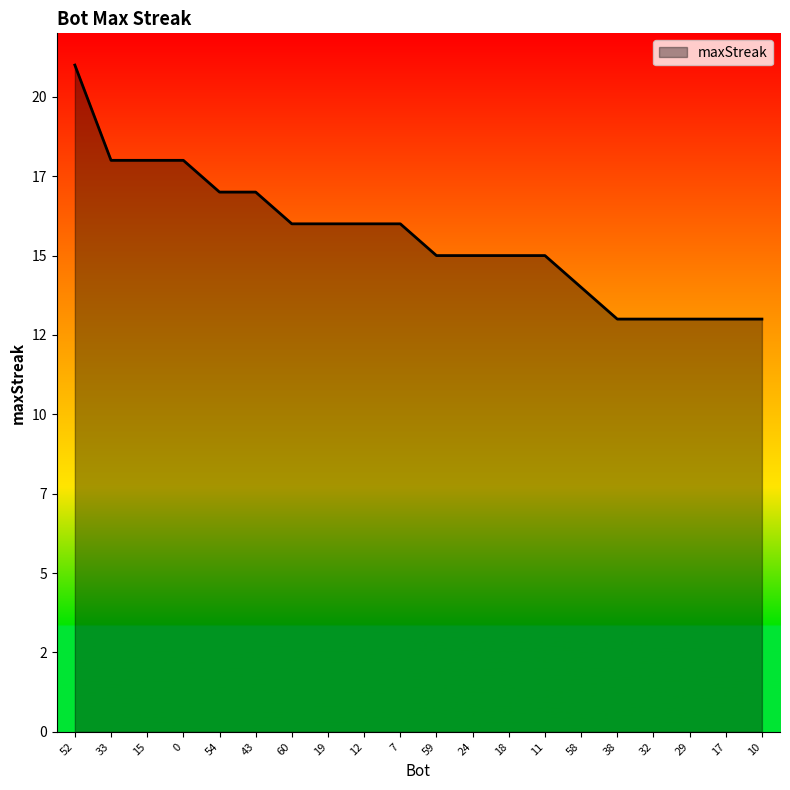

At which label does the data first exceed 16?

52